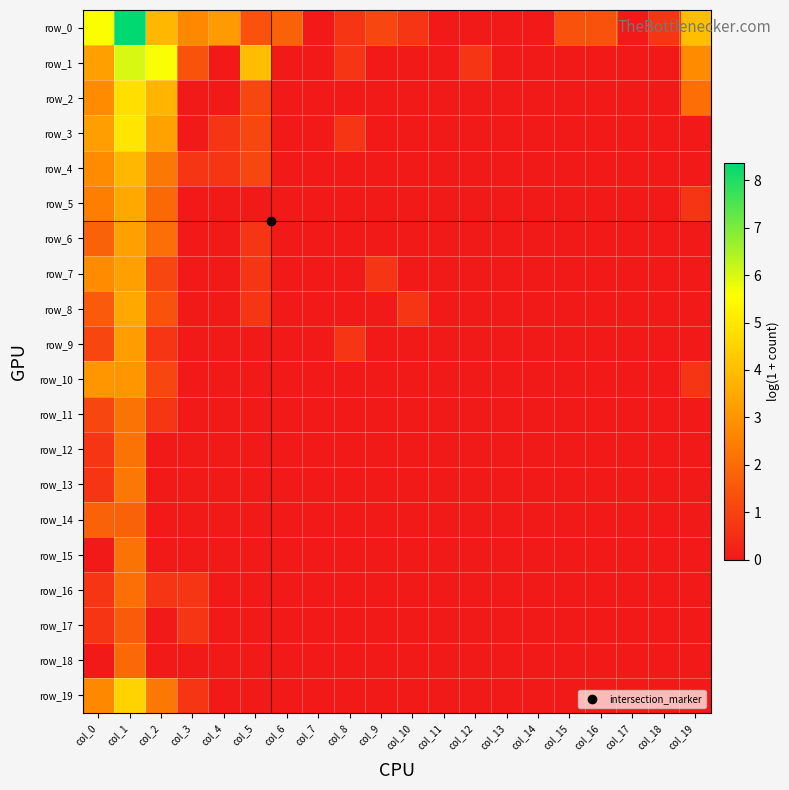

What is the sum of all row_6 values?

7.9